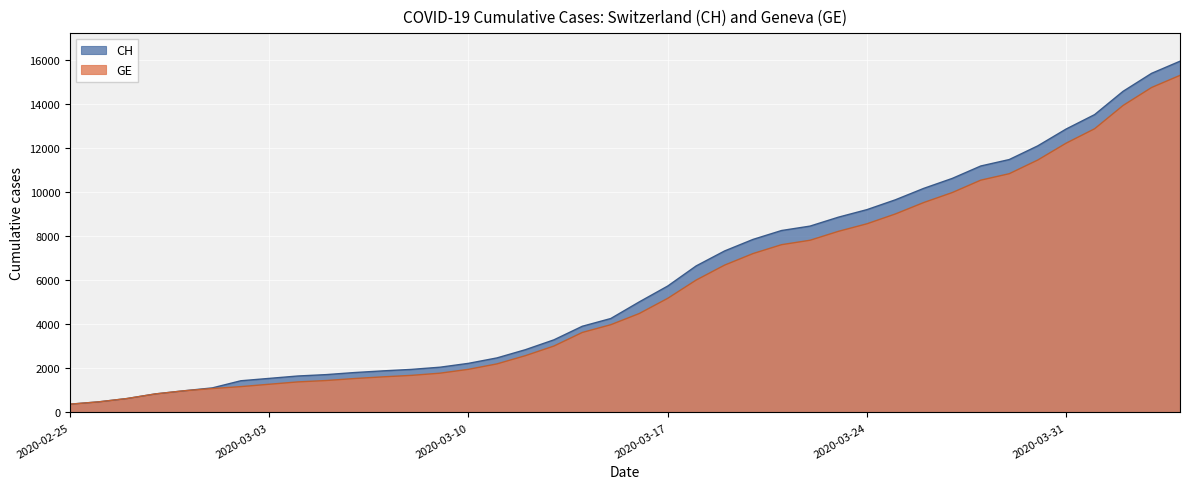

Which has a higher value, 2020-03-25 or 2020-04-05?

2020-04-05